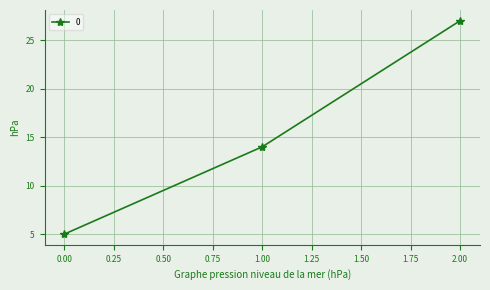

What is the change in value from 0.00 to 2.00?

+22